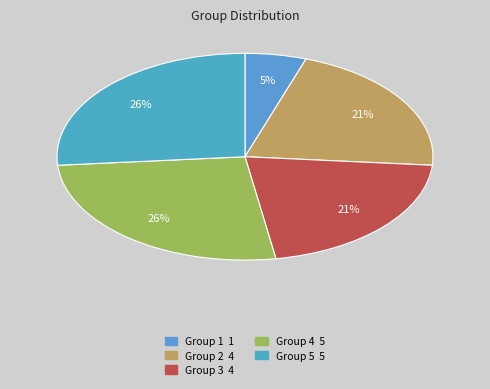

Is there any slice that represents more than half of the pie?

No